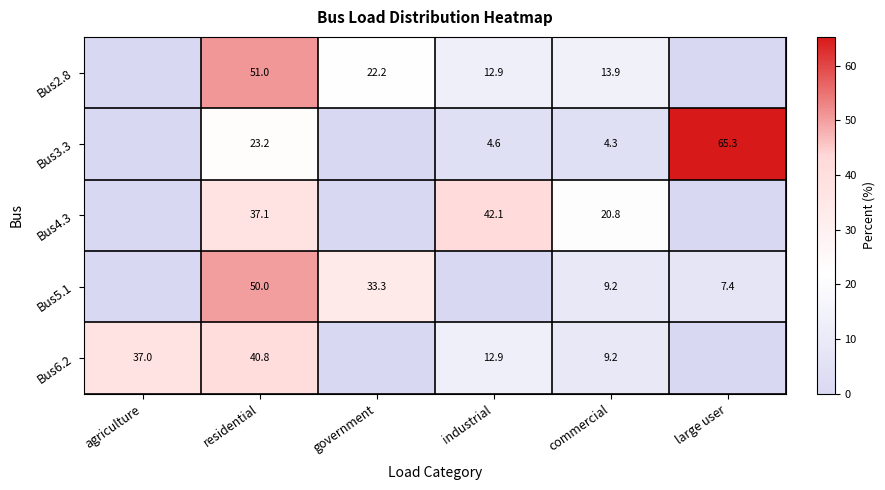

What is the spread (max minus min) of values at residential?

27.8